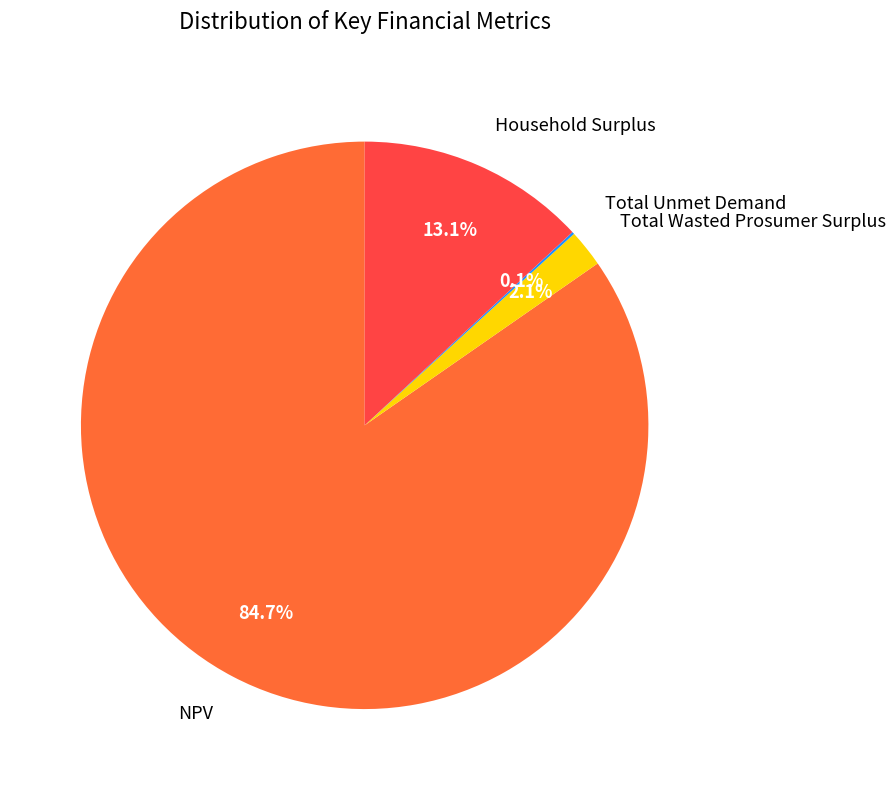

Between Household Surplus and NPV, which is larger?

NPV